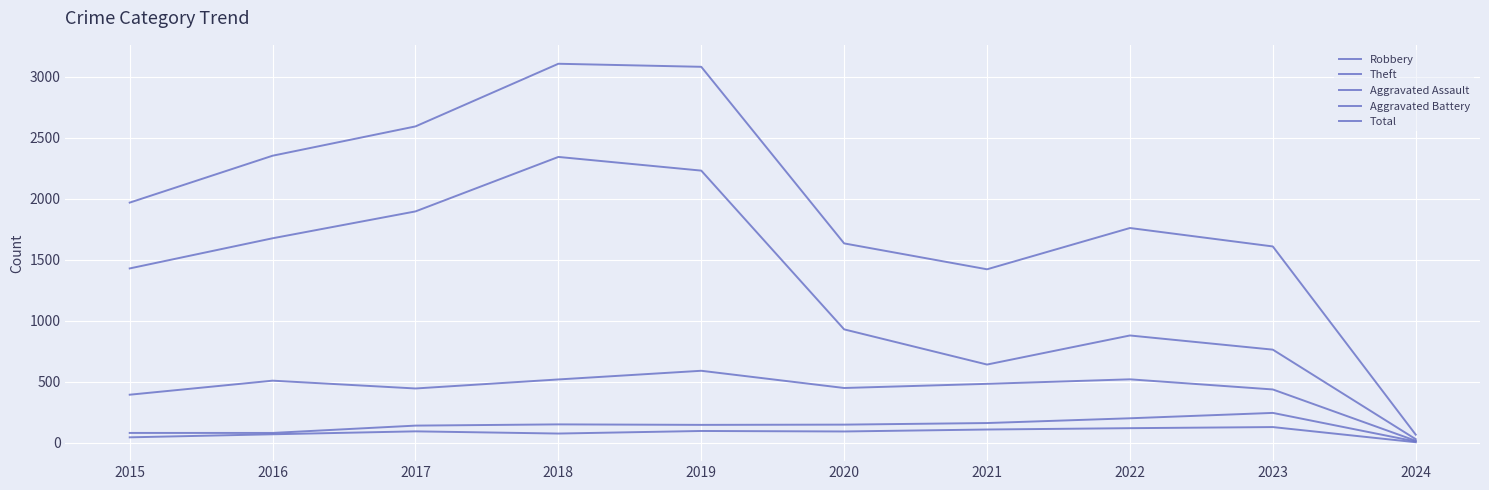

Reading right to left, transcribe all the data shown in this chart.

Robbery: 18	438	521	484	450	591	520	446	510	395
Theft: 31	764	880	642	930	2230	2342	1896	1676	1429
Aggravated Assault: 6	130	121	110	94	98	77	95	71	46
Aggravated Battery: 12	246	202	163	150	148	152	142	82	82
Total: 68	1609	1760	1422	1634	3080	3105	2592	2352	1968